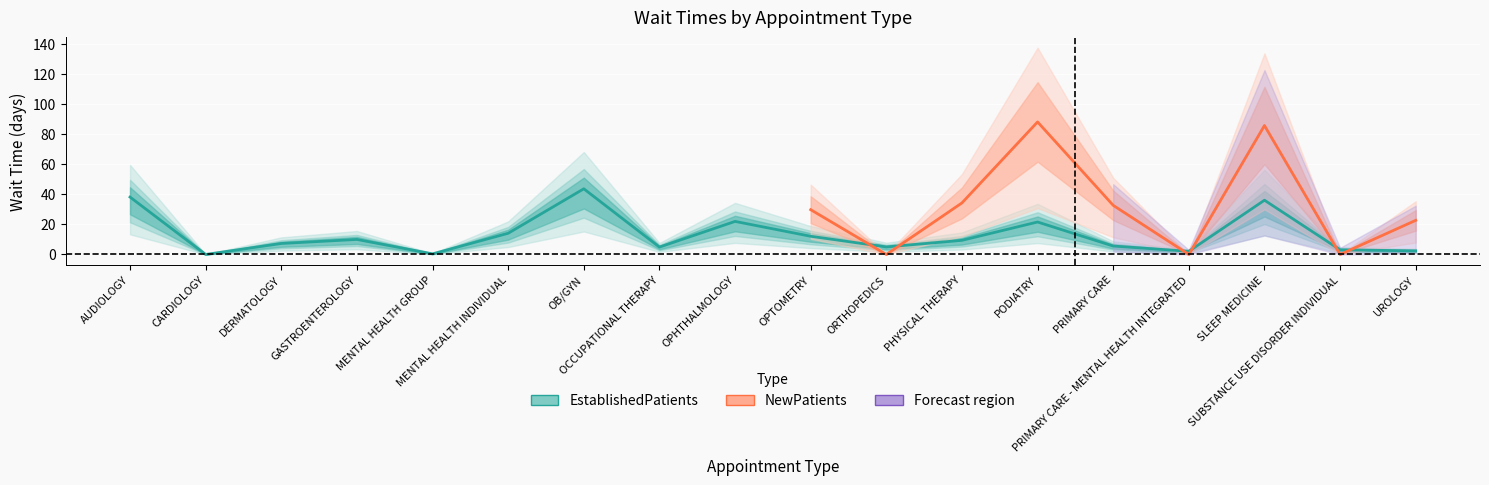

What is the label of the 14th point from the left?

PRIMARY CARE